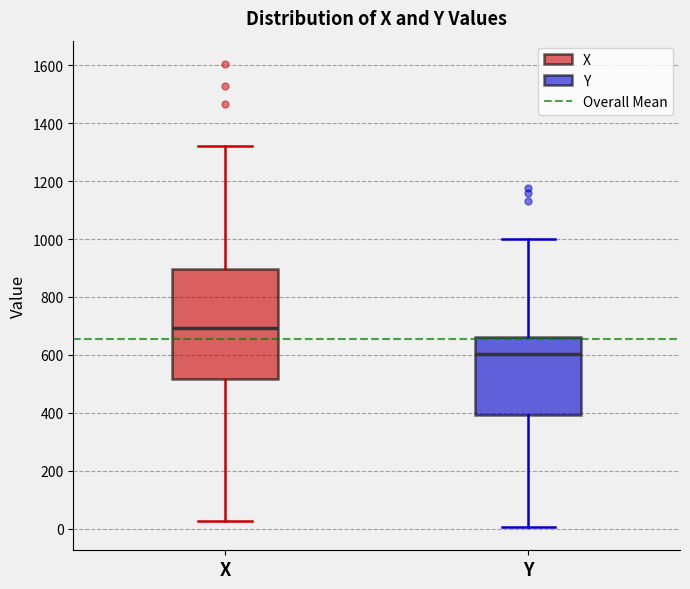

Which box has the highest median line?

X